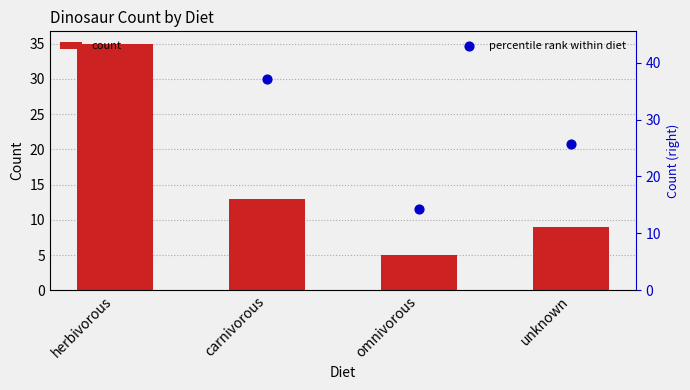

Which series contains the lowest Y value?

count